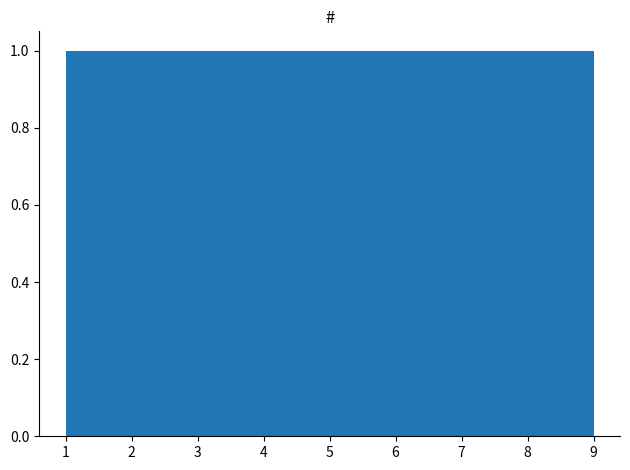

Reading left to right, transcribe this chart: for each bar, give the range it covers on the x-axis and its height. Neither the bar edges nor the heights are printed on the chart, so give them approximately, as read against the axes.

1.0 to 1.9: 1
1.9 to 2.8: 1
2.8 to 3.7: 1
3.7 to 4.6: 1
4.6 to 5.4: 1
5.4 to 6.3: 1
6.3 to 7.2: 1
7.2 to 8.1: 1
8.1 to 9.0: 1